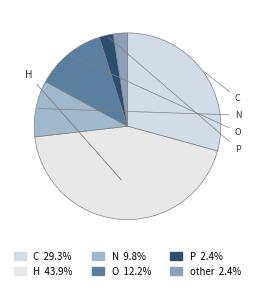

Is it true that other is 2% of the pie?

True